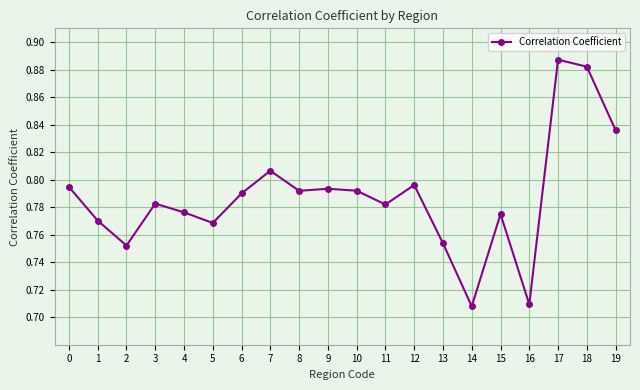

Is it true that the value at 14 is 0.2?

False